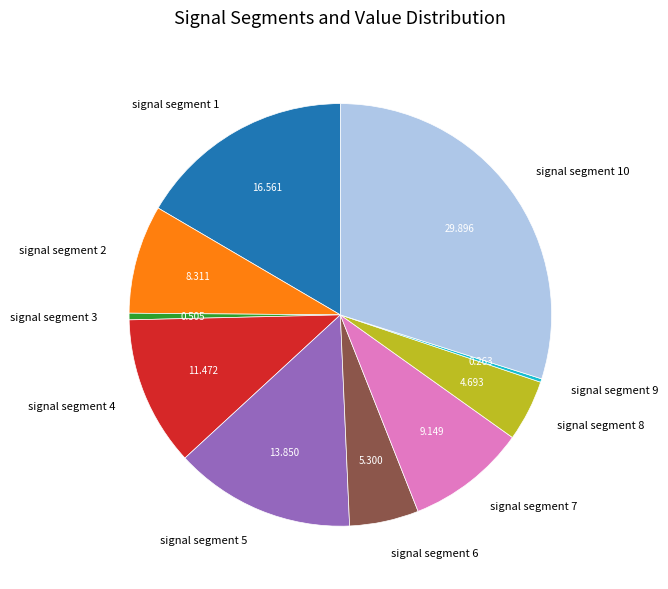

Is there any slice that represents more than half of the pie?

No